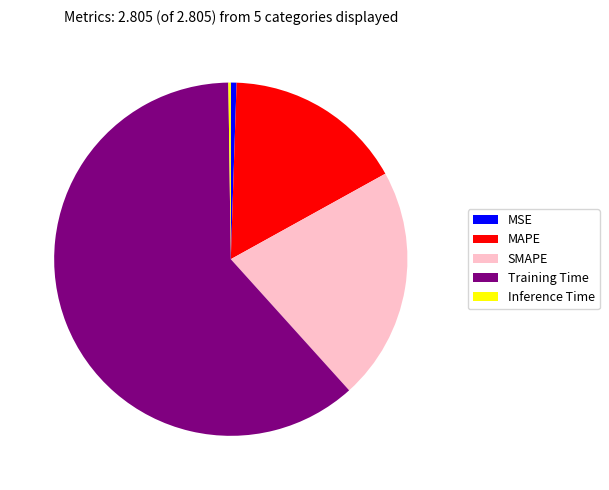

The SMAPE slice represents 21% of the pie. True or false?

True